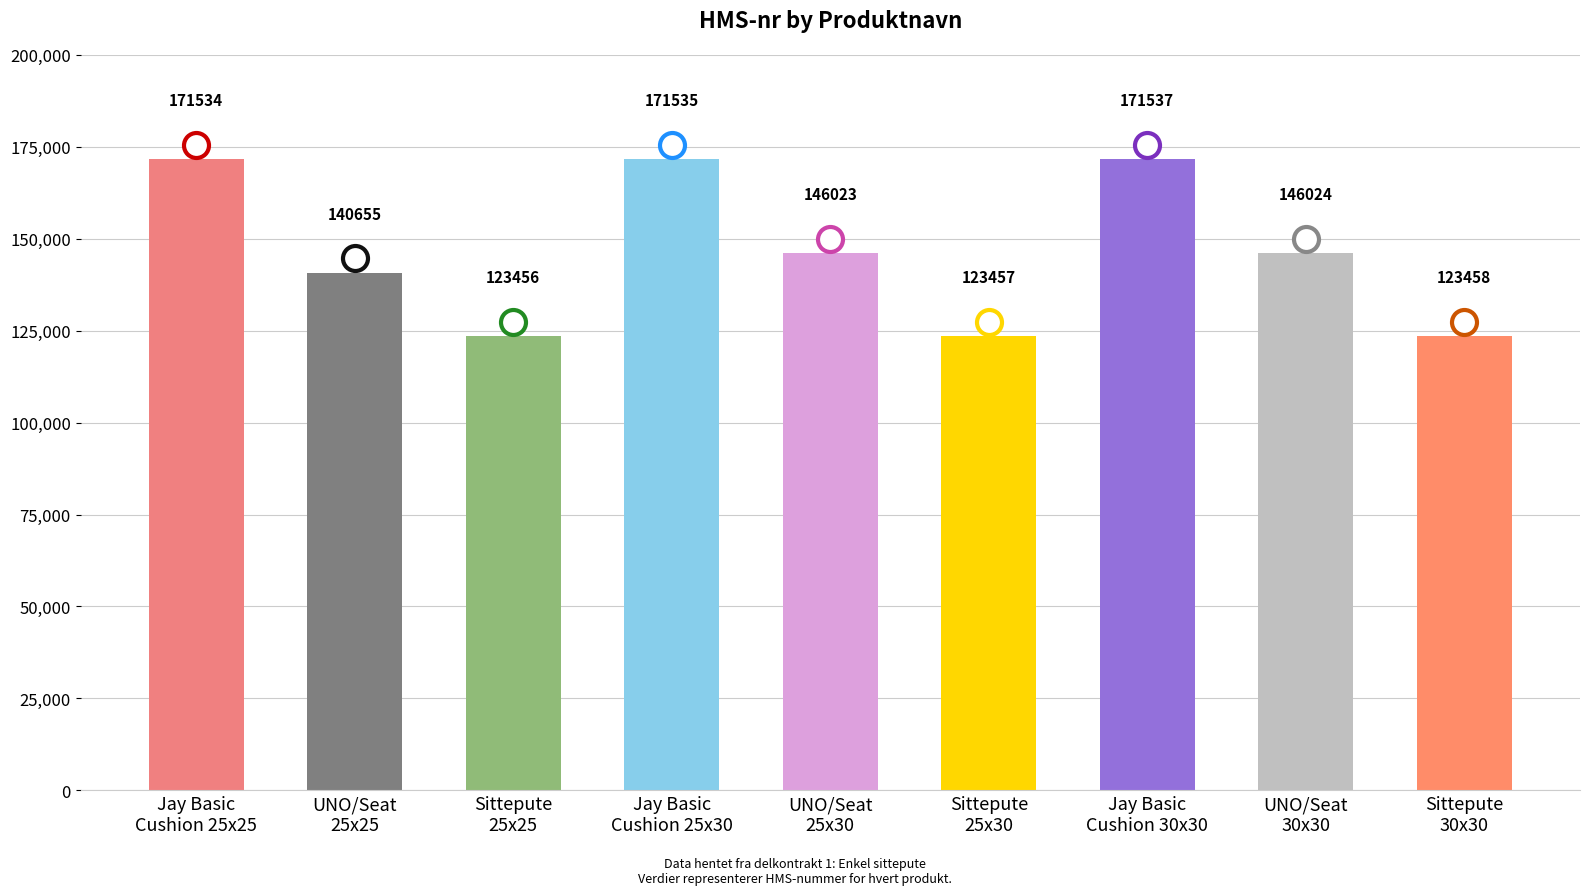

How many bars are there in total?

9